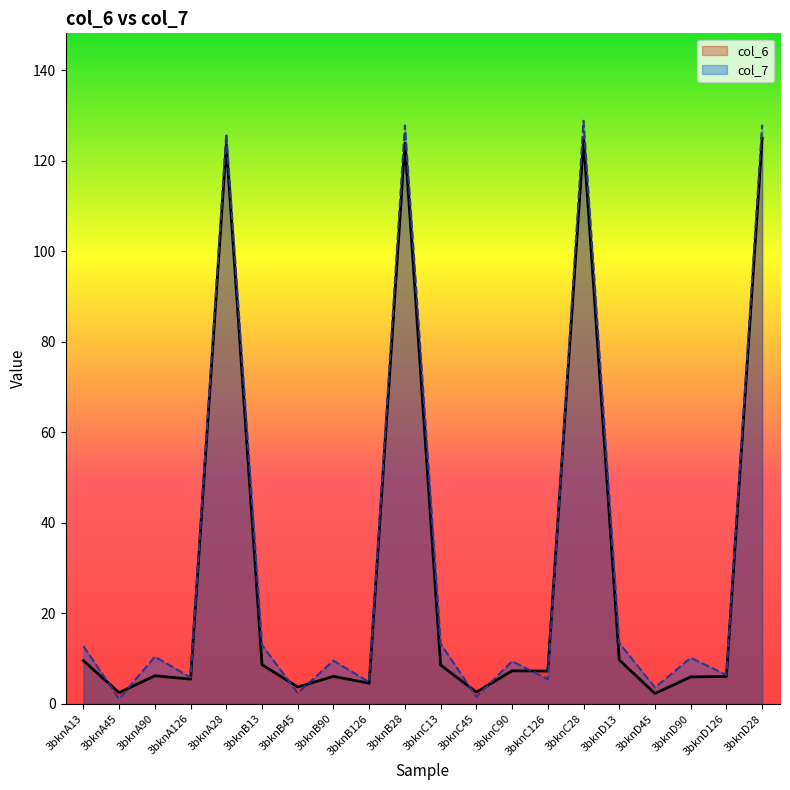

Reading left to right, transcribe all the data shown in this chart.

col_6: 3bknA13=9.5	3bknA45=2.5	3bknA90=6.2	3bknA126=5.5	3bknA28=123.6	3bknB13=8.6	3bknB45=3.7	3bknB90=6.1	3bknB126=4.6	3bknB28=123.9	3bknC13=8.6	3bknC45=2.6	3bknC90=7.3	3bknC126=7.2	3bknC28=124.6	3bknD13=9.7	3bknD45=2.3	3bknD90=5.9	3bknD126=6.0	3bknD28=125.0
col_7: 3bknA13=12.8	3bknA45=1.1	3bknA90=10.4	3bknA126=5.8	3bknA28=126.0	3bknB13=13.0	3bknB45=2.4	3bknB90=9.5	3bknB126=4.8	3bknB28=127.8	3bknC13=13.3	3bknC45=1.5	3bknC90=9.4	3bknC126=5.5	3bknC28=128.8	3bknD13=13.4	3bknD45=3.6	3bknD90=10.2	3bknD126=6.4	3bknD28=127.9